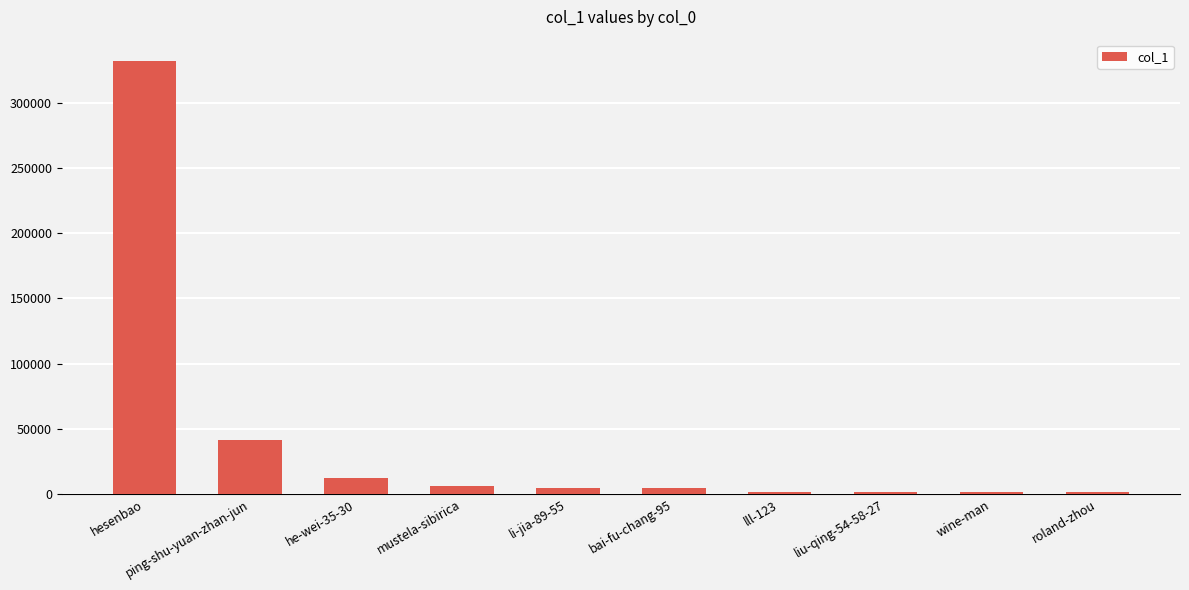

At which label is the value closest to 166641?

ping-shu-yuan-zhan-jun